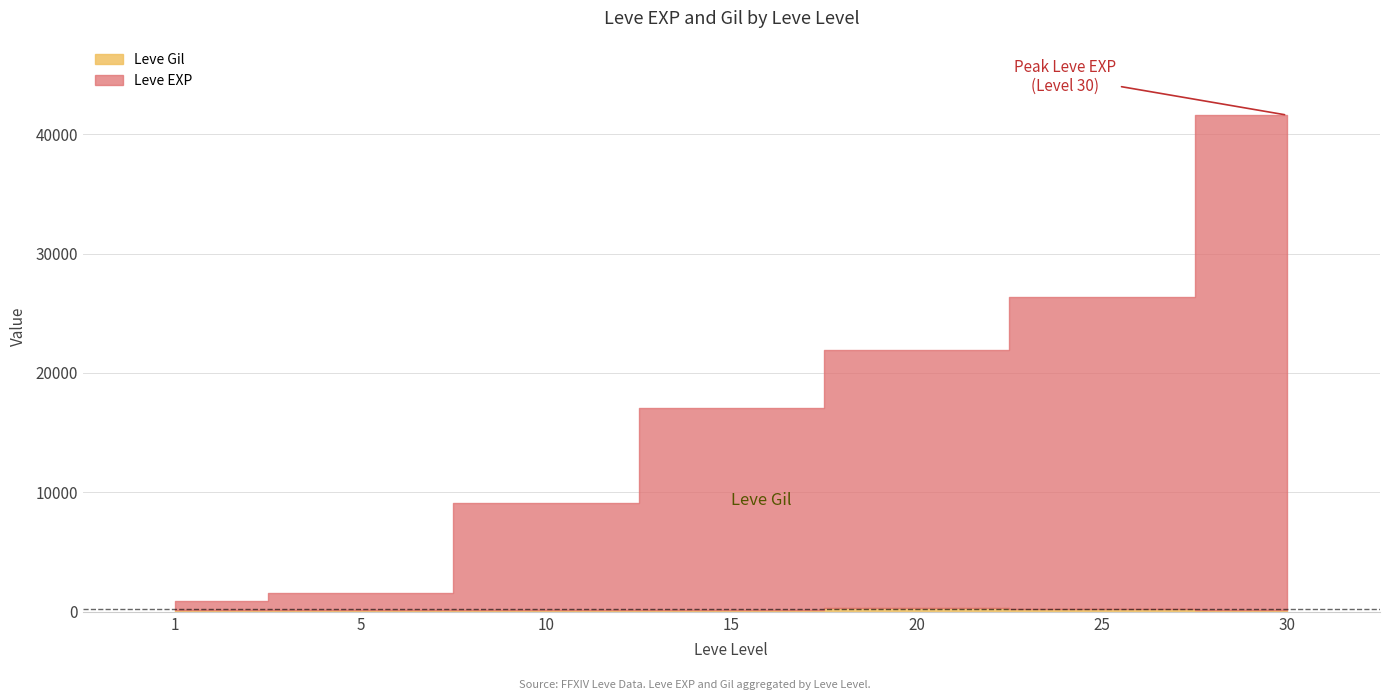

What is the value of the Leve Gil point at the 3rd from the left?

175